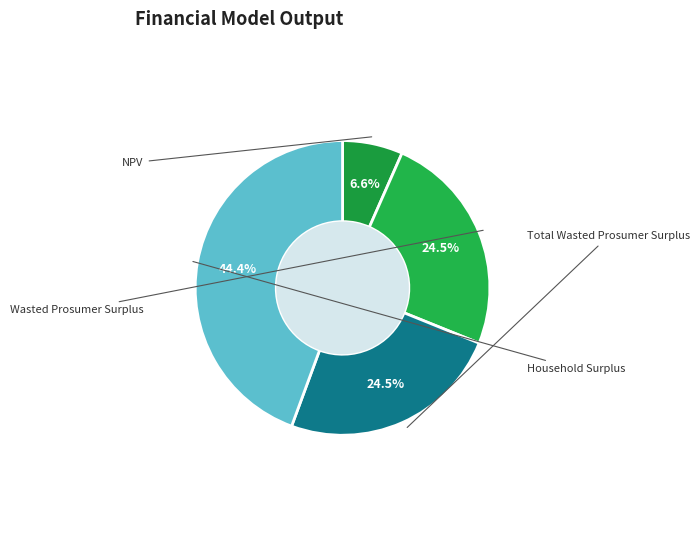

Count the number of slices in the pie.

4